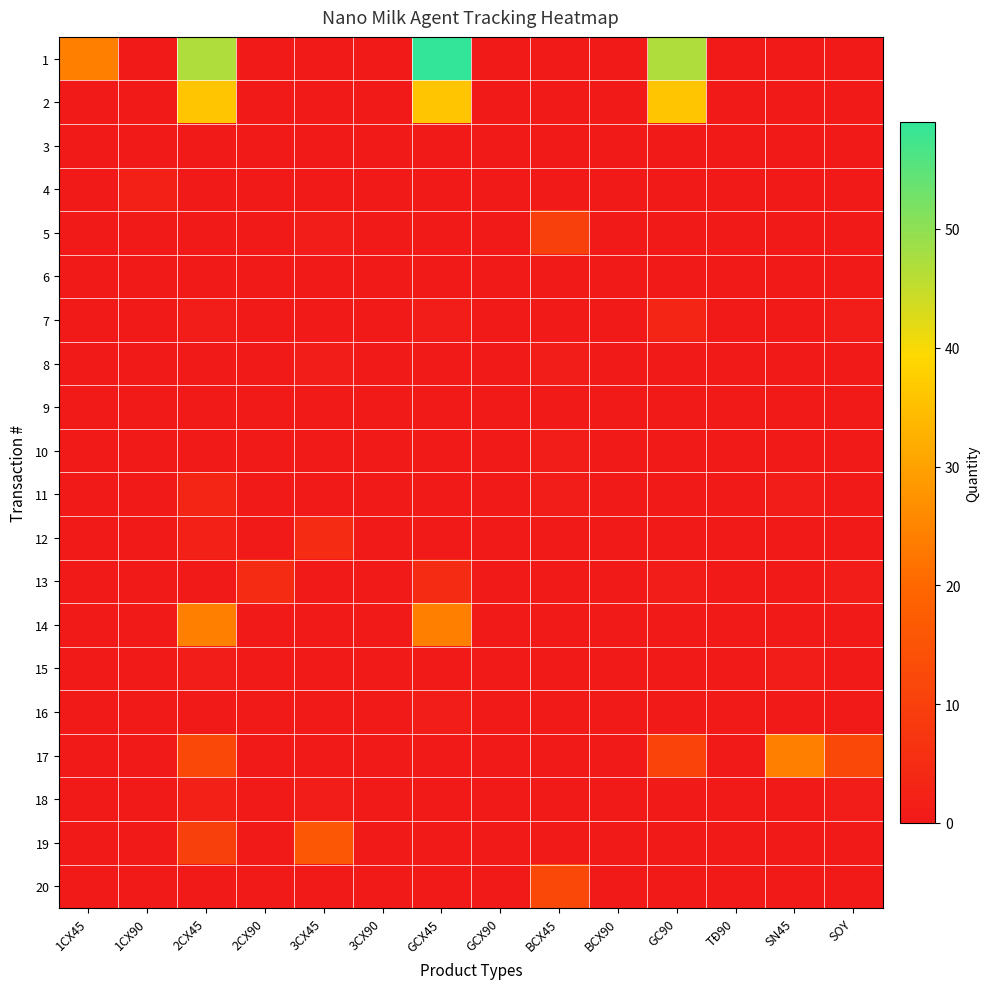

What is the total value across all series at 1CX45?

24